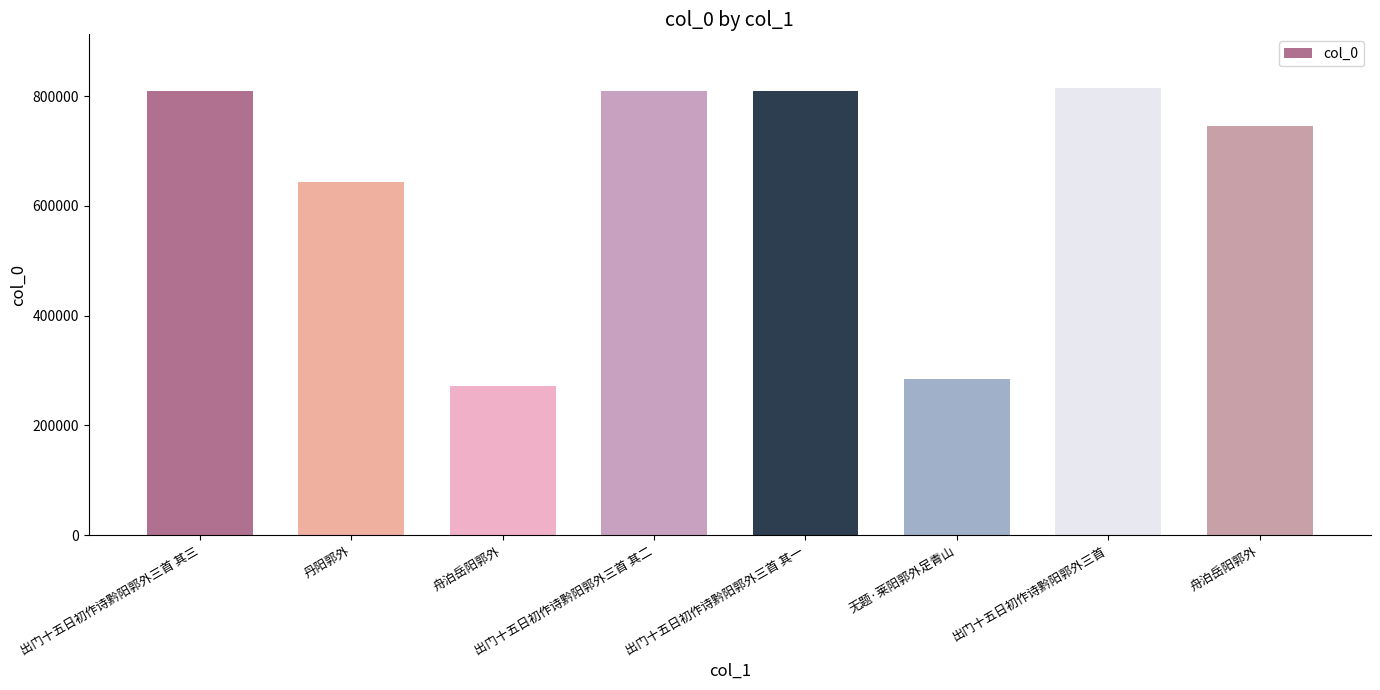

How many values are below 808967?

4